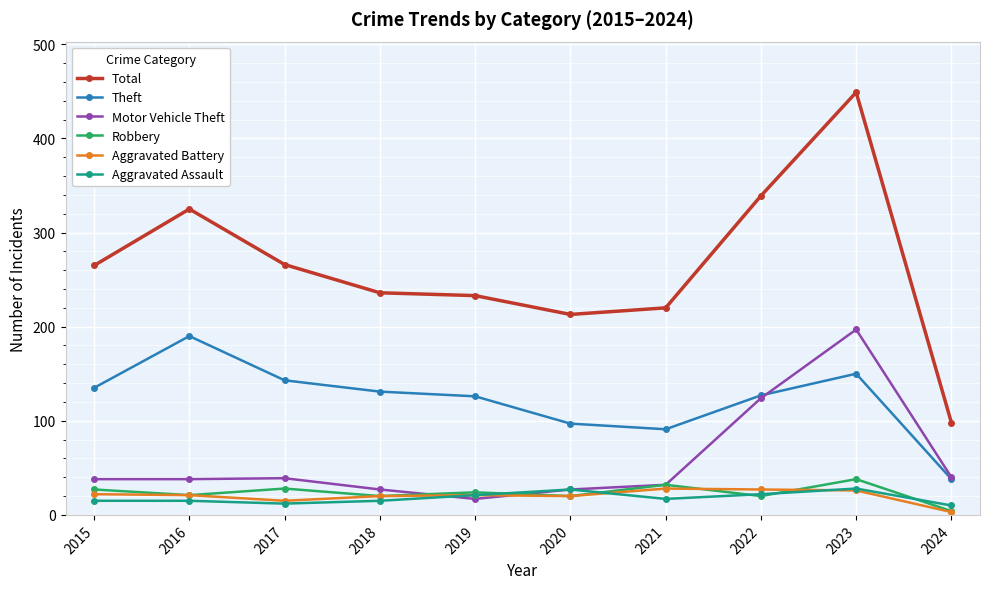

What is the difference between the highest and lowest values at 2020?

193